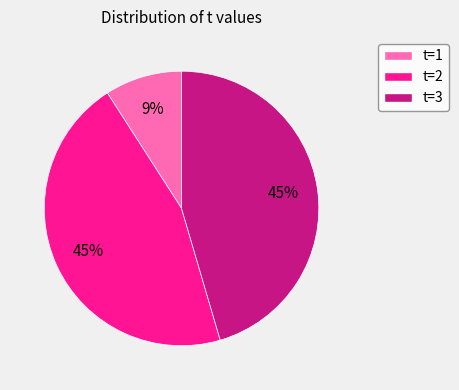

Does t=1 account for over 50% of the chart?

No